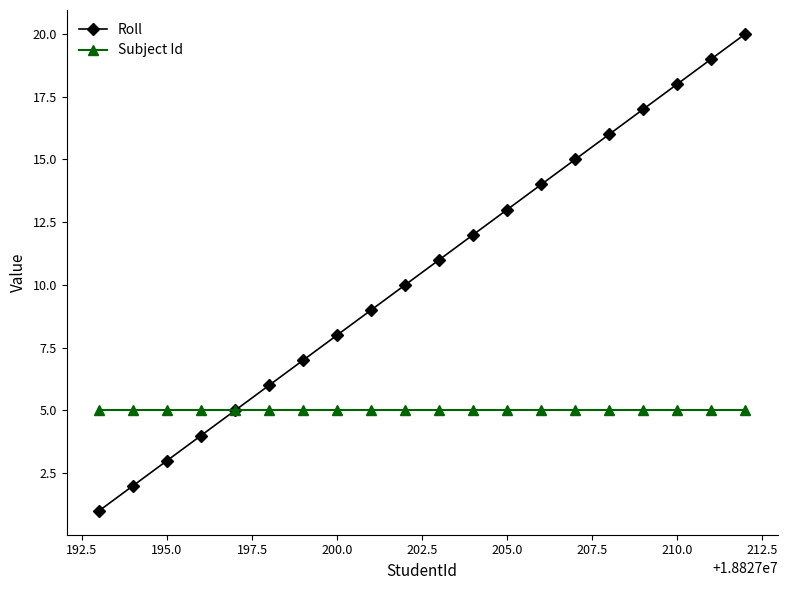

Which series has the largest total across all categories?

Roll